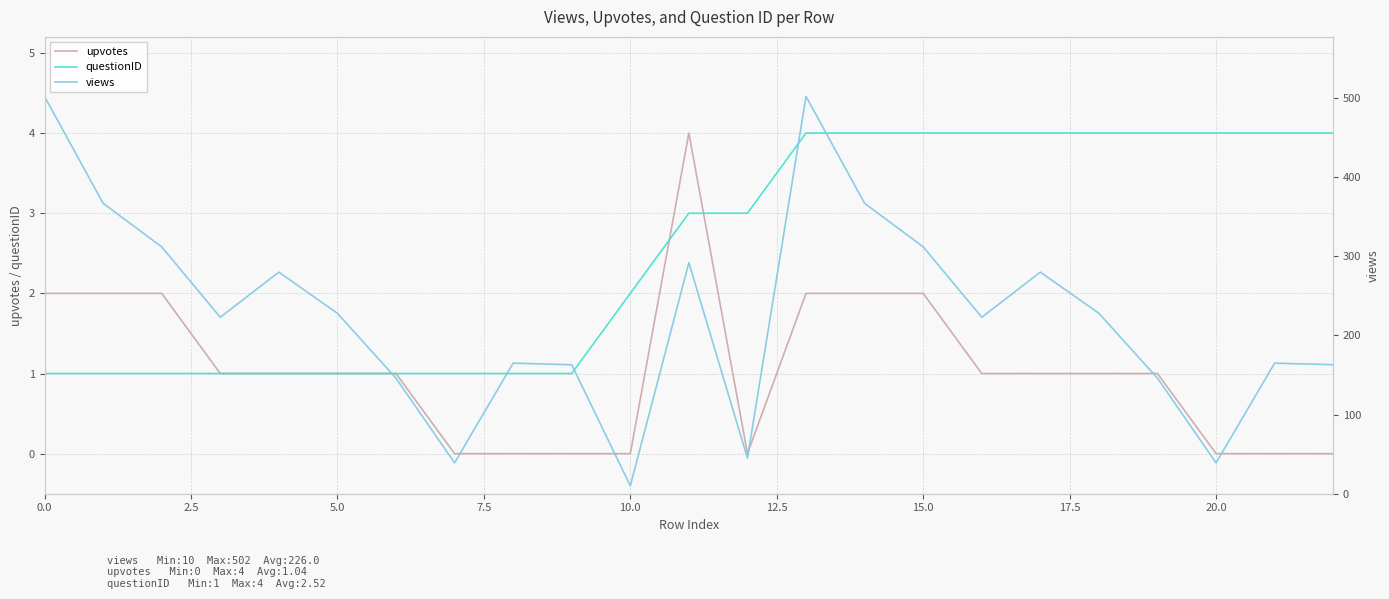

Reading left to right, transcribe all the data shown in this chart.

upvotes: 2	2	2	1	1	1	1	0	0	0	0	4	0	2	2	2	1	1	1	1	0	0	0
questionID: 1	1	1	1	1	1	1	1	1	1	2	3	3	4	4	4	4	4	4	4	4	4	4
views: 502	367	312	223	280	228	146	39	165	163	10	292	45	502	367	312	223	280	228	146	39	165	163